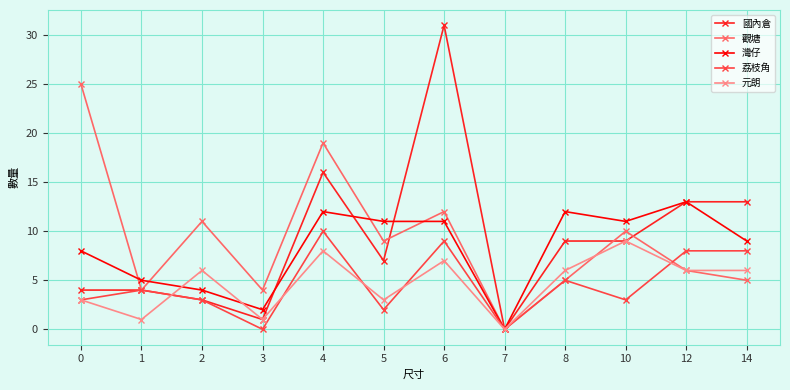

At which category is the sum across all series the highest?

6